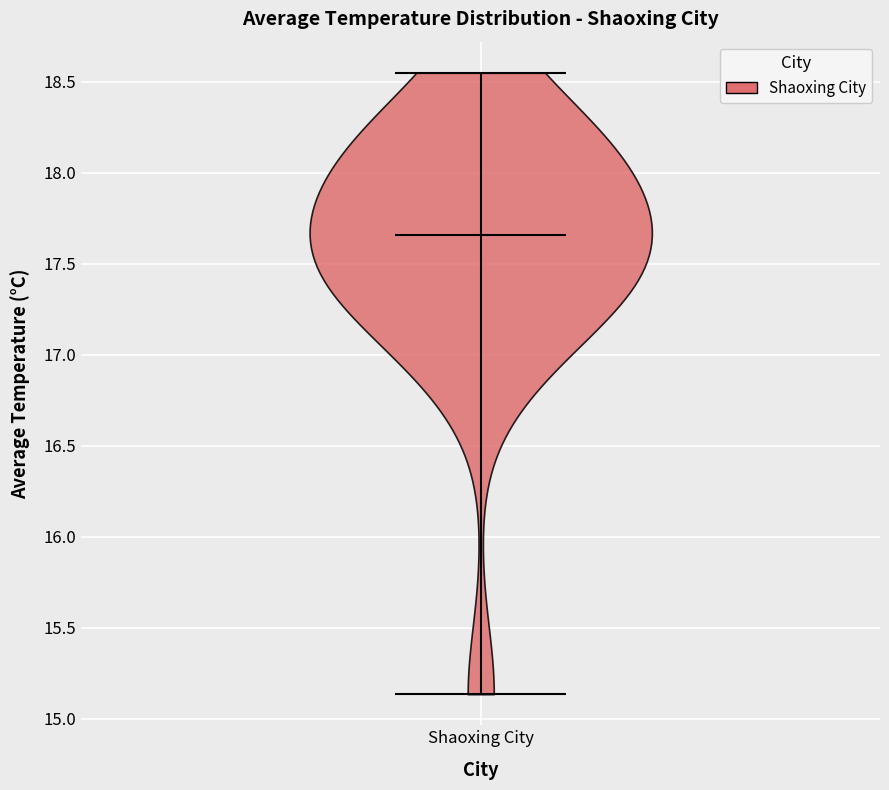

What is the highest point the violin for Shaoxing City reaches on the y-axis? The values are not printed on the chart, so give them approximately, as read against the axis.

18.55